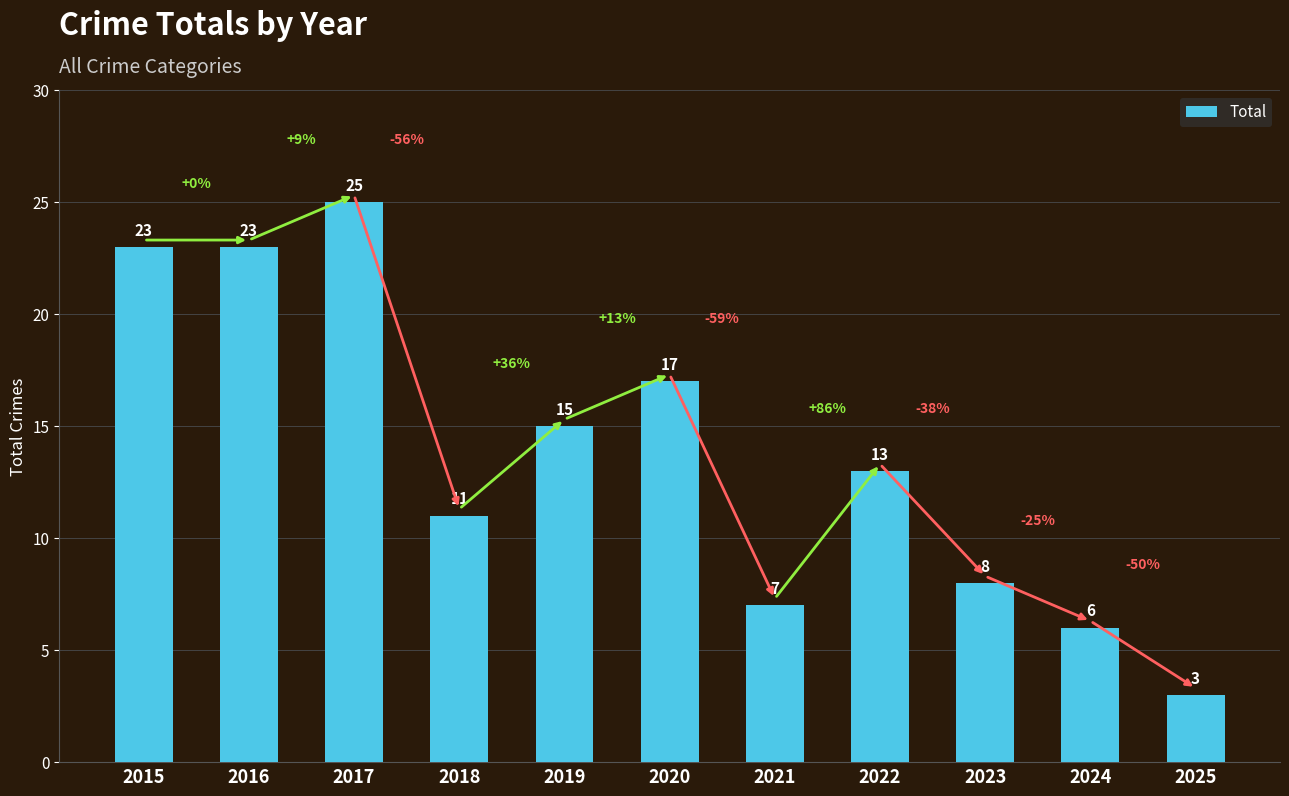

What is the value of the 4th bar from the left?

11